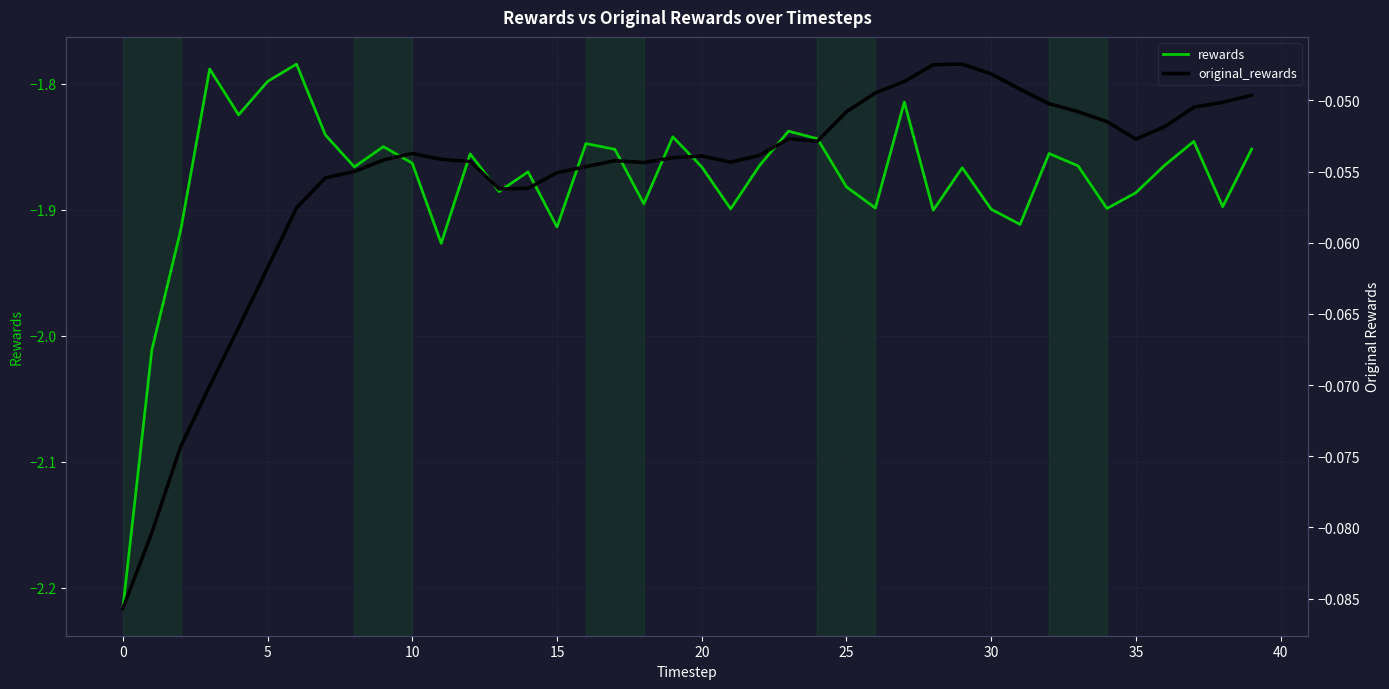

What is the spread (max minus min) of values at 26?

1.8